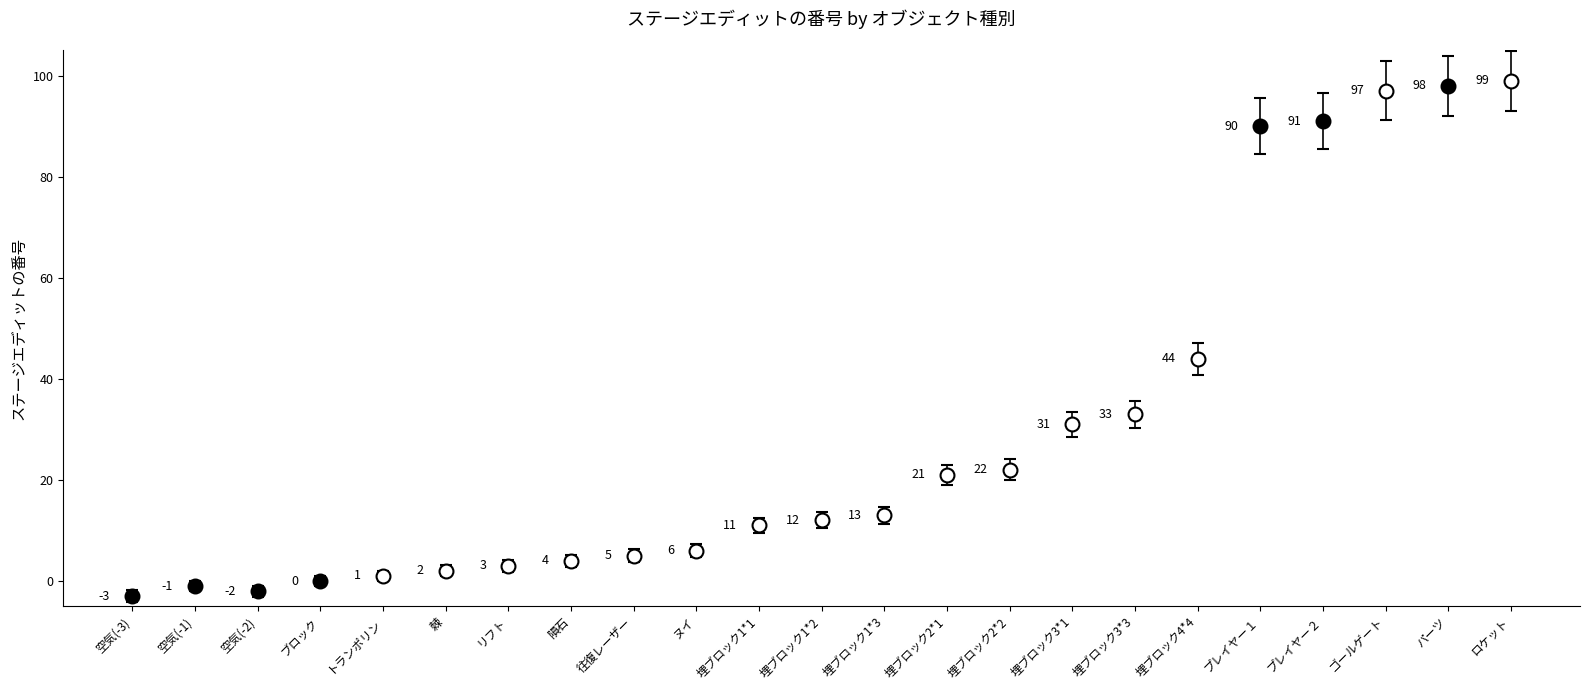

Reading left to right, what are all the values shown in this chart?

空気(-3)=-3	空気(-1)=-1	空気(-2)=-2	ブロック=0	トランポリン=1	棘=2	リフト=3	隕石=4	往復レーザー=5	ヌイ=6	埋ブロック1*1=11	埋ブロック1*2=12	埋ブロック1*3=13	埋ブロック2*1=21	埋ブロック2*2=22	埋ブロック3*1=31	埋ブロック3*3=33	埋ブロック4*4=44	プレイヤー１=90	プレイヤー２=91	ゴールゲート=97	パーツ=98	ロケット=99